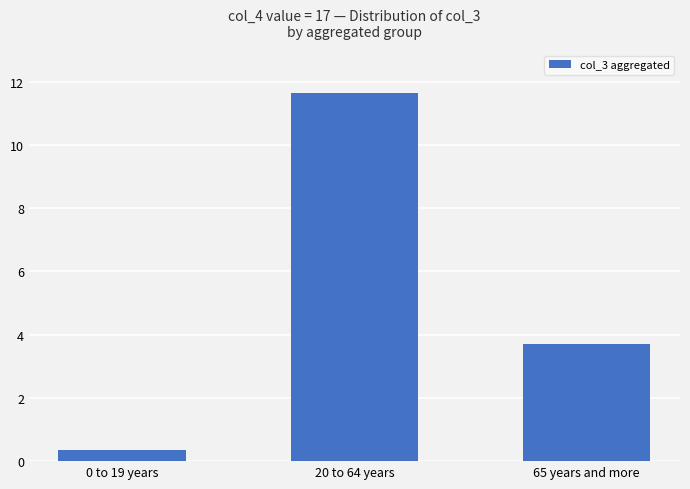

At which category does the chart reach its minimum across all series?

0 to 19 years